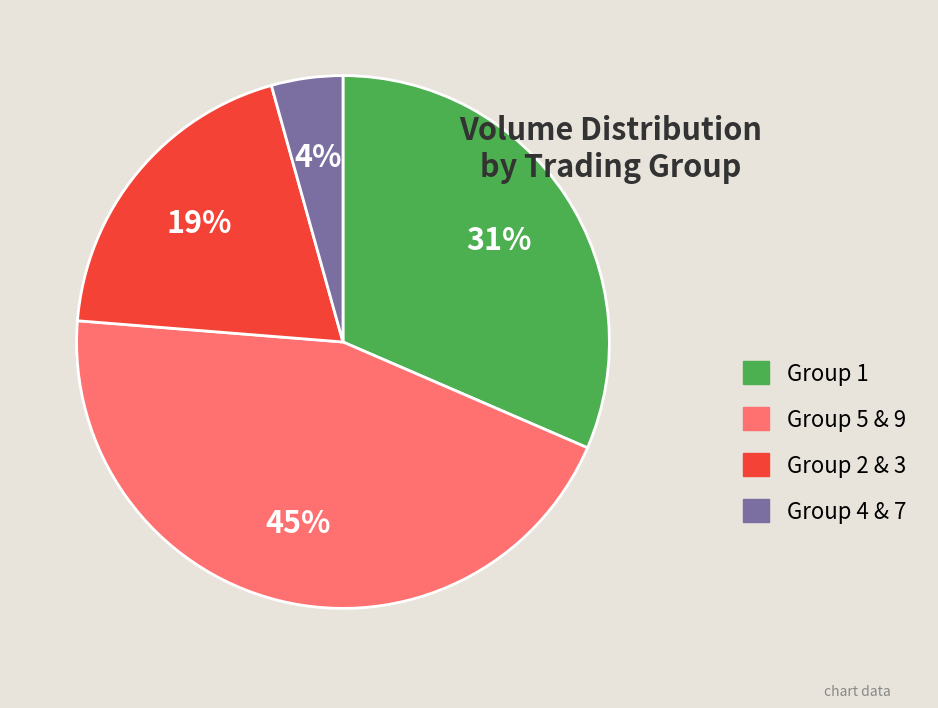

Is there a majority slice in this chart?

No